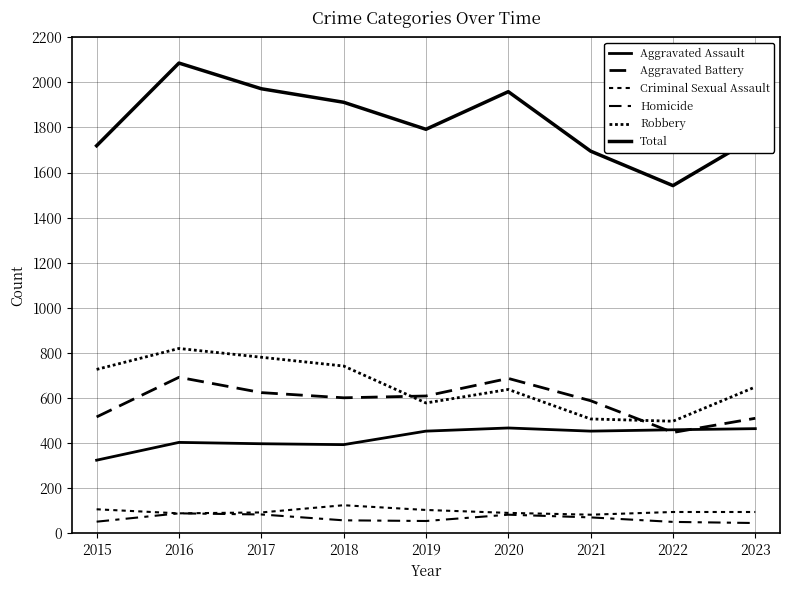

Reading right to left, what are all the values shown in this chart?

Aggravated Assault: 463	458	452	466	452	392	396	402	323
Aggravated Battery: 509	446	587	686	608	600	623	691	515
Criminal Sexual Assault: 93	93	81	89	102	123	91	87	105
Homicide: 44	49	69	81	53	56	82	87	50
Robbery: 648	496	506	637	577	741	780	819	726
Total: 1757	1542	1695	1959	1792	1912	1972	2086	1719